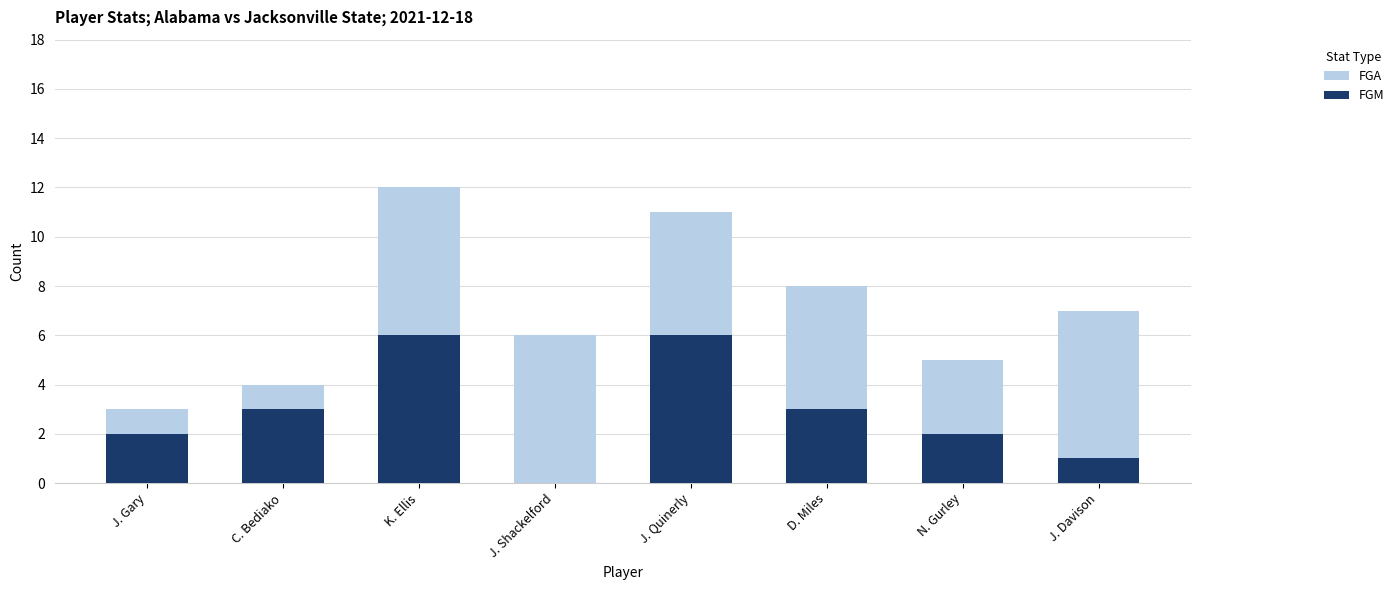

Where is FGM nearest to the value 3?

C. Bediako